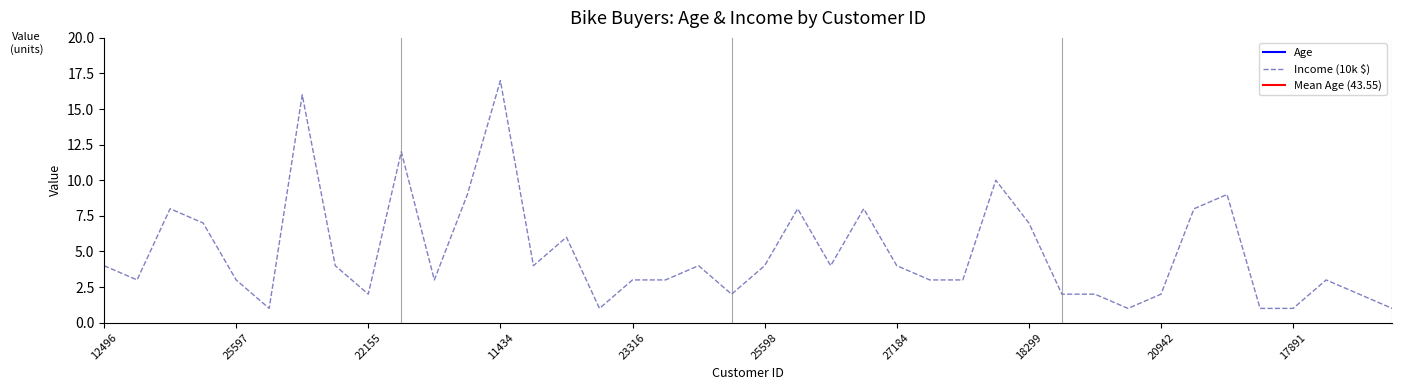

Reading left to right, list all the values displayed in this chart.

Age: 42	43	60	41	36	50	33	43	58	40	54	36	55	35	45	38	59	47	35	55	36	35	35	56	34	63	29	40	44	32	63	26	31	50	62	41	50	30	28	40
Income (10k): 4	3	8	7	3	1	16	4	2	12	3	9	17	4	6	1	3	3	4	2	4	8	4	8	4	3	3	10	7	2	2	1	2	8	9	1	1	3	2	1